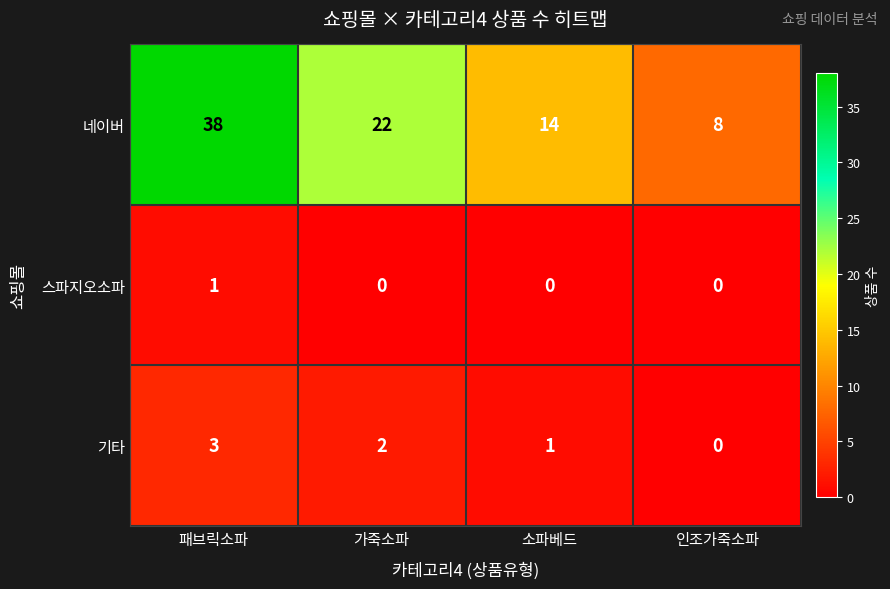

Reading left to right, extract all data points from this chart.

네이버: 패브릭소파=38	가죽소파=22	소파베드=14	인조가죽소파=8
스파지오소파: 패브릭소파=1	가죽소파=0	소파베드=0	인조가죽소파=0
기타: 패브릭소파=3	가죽소파=2	소파베드=1	인조가죽소파=0